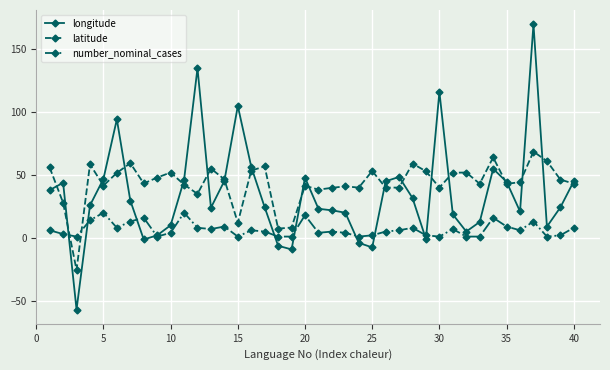

Which series has the largest range (max minus min)?

longitude